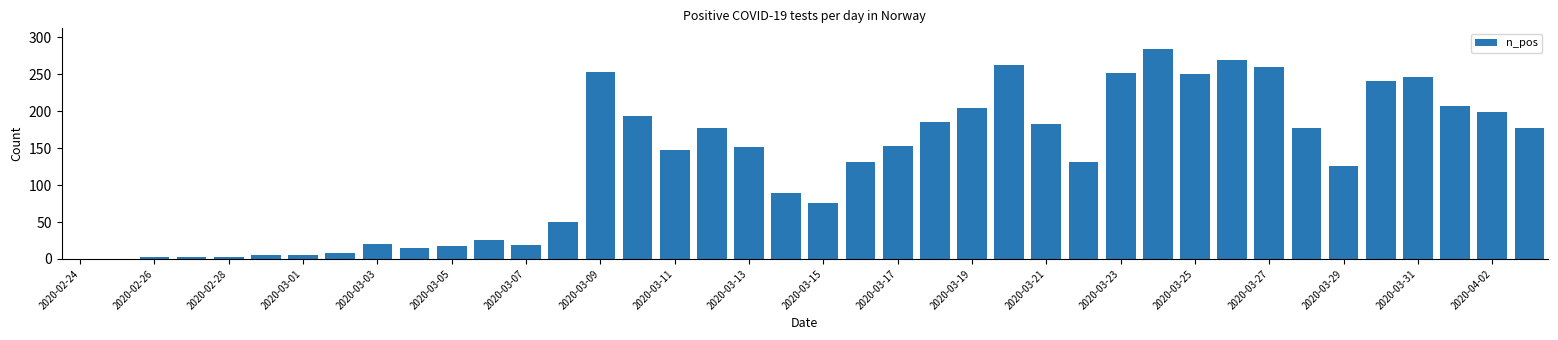

What is the greatest value displayed?

284